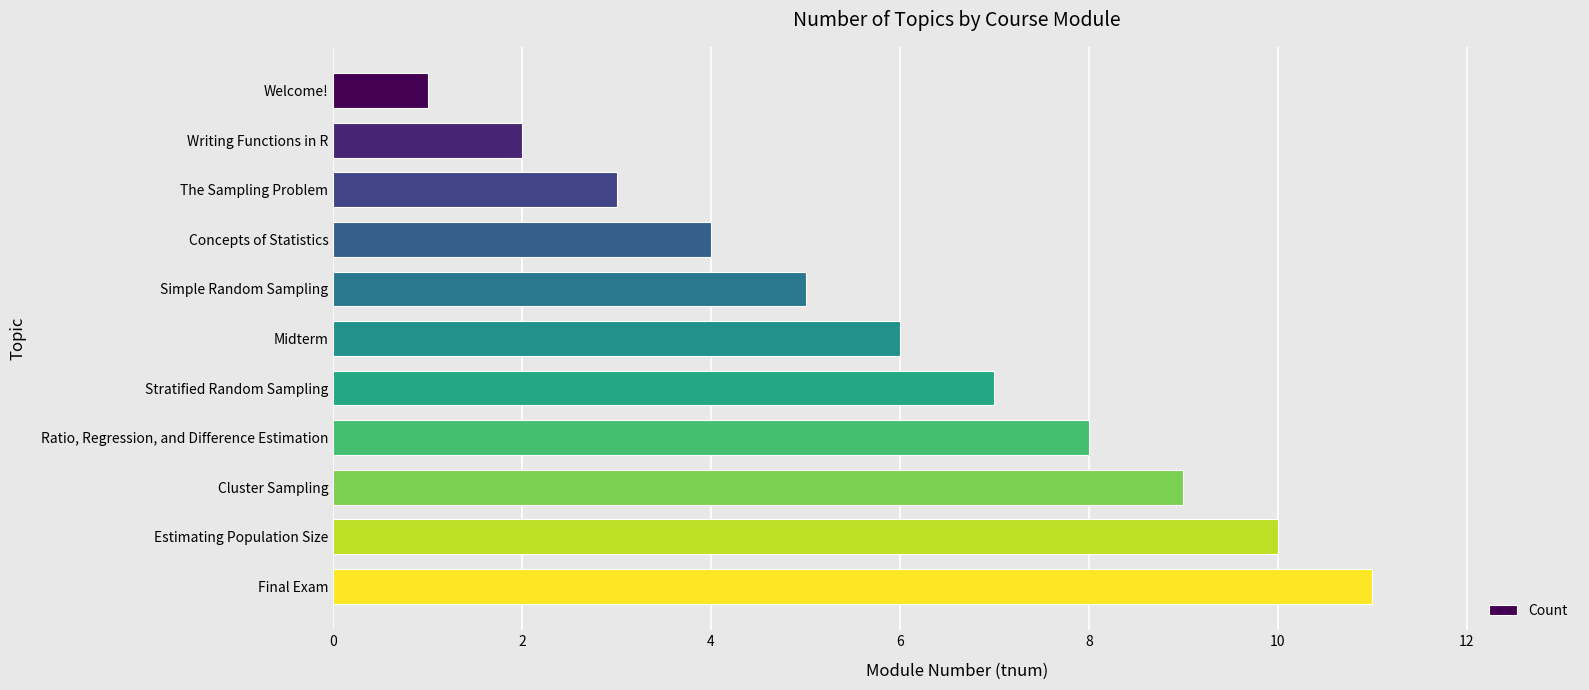

Approximately how many times larger is the value at Midterm compared to The Sampling Problem?

2.0